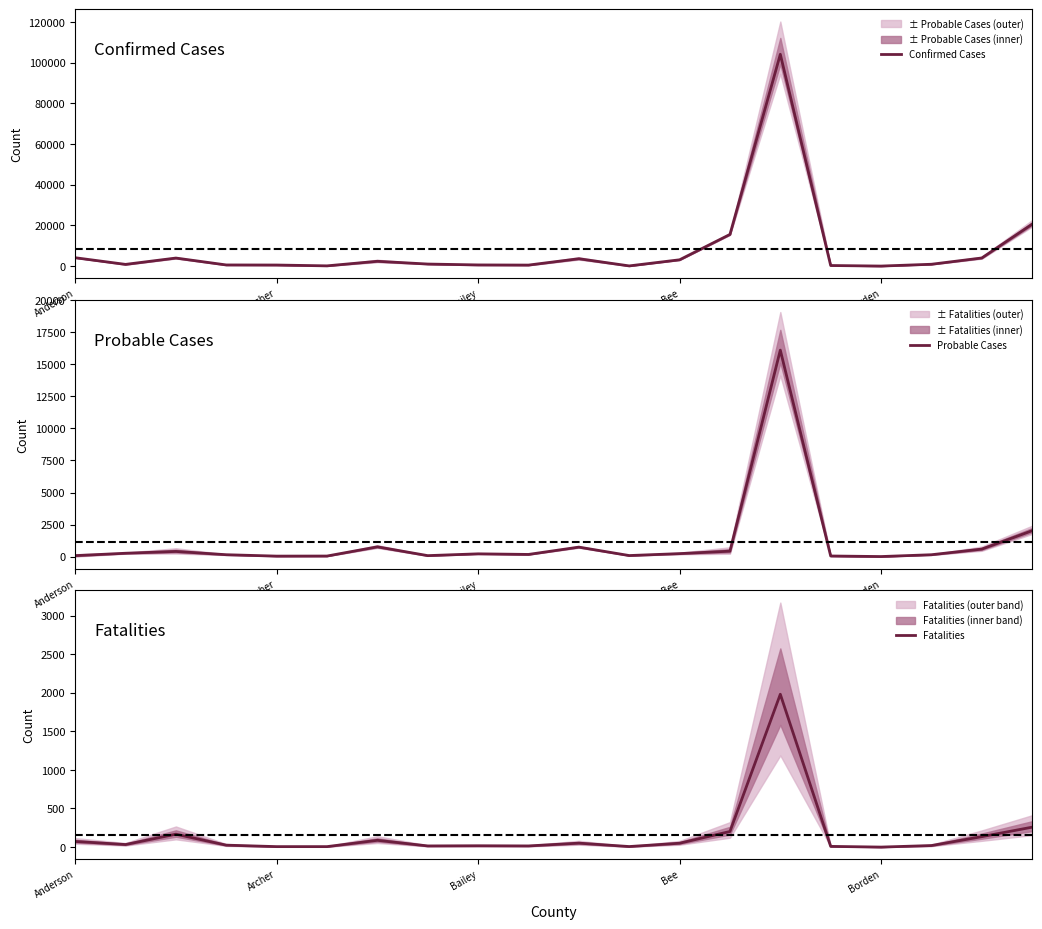

What is the highest value of the Confirmed Cases series?

104159